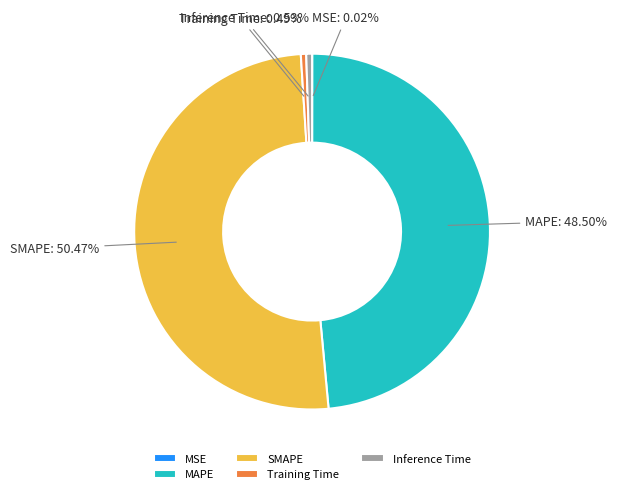

Which slice represents more than half of the pie?

SMAPE